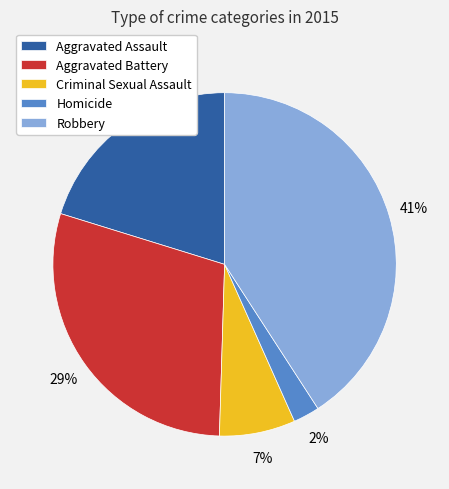

To the nearest percent, what is the average slice percentage?

20%